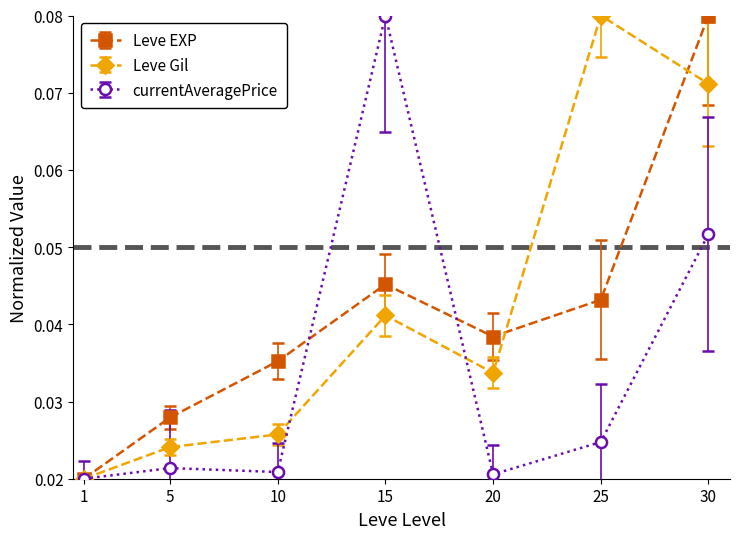

In currentAveragePrice, how many points are lower than both neighbors (excluding endpoints)?

2